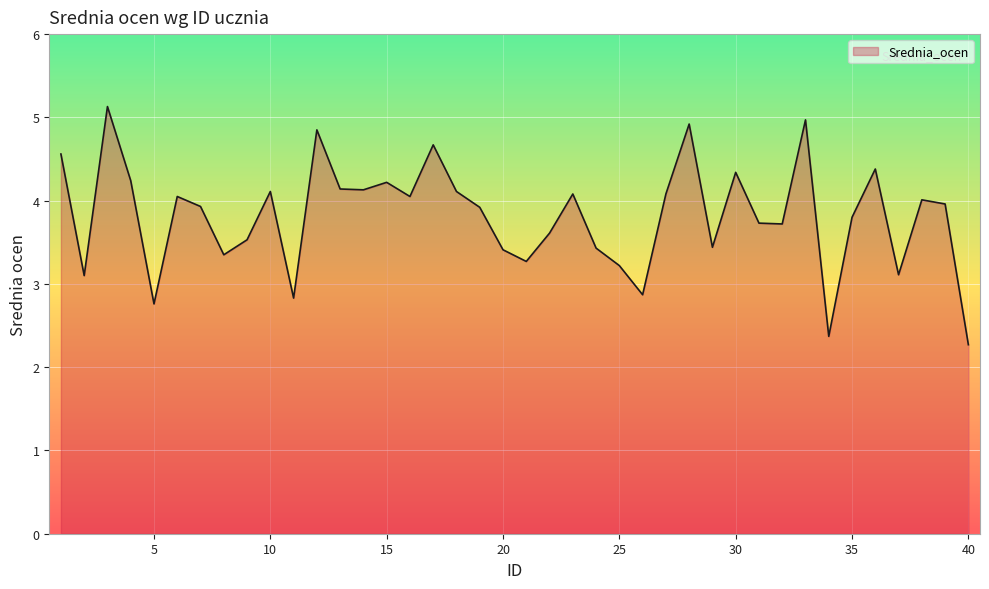

What is the greatest value displayed?

5.1